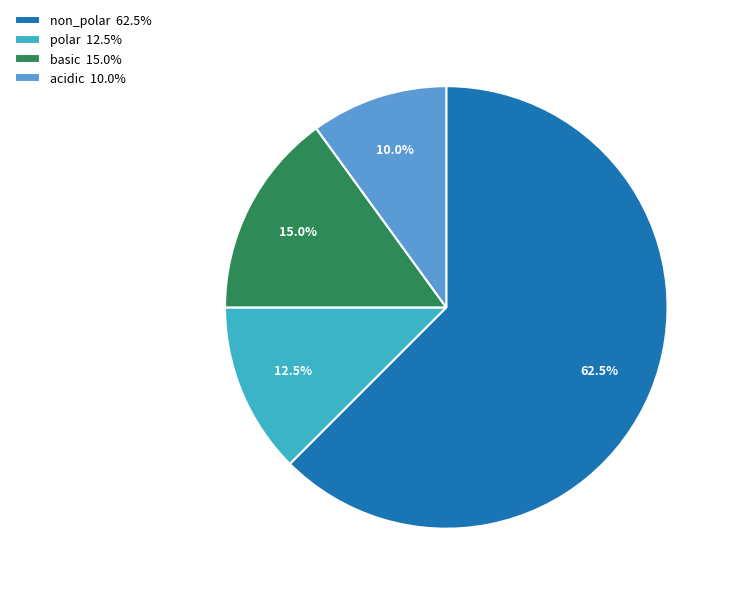

How much of the chart is everything except acidic 10.0%?

90.0%